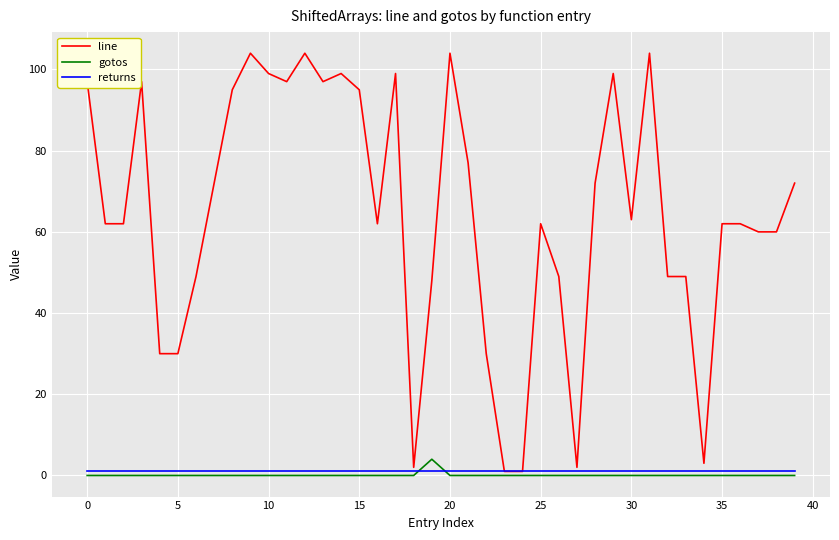

Which series has the largest total across all categories?

line